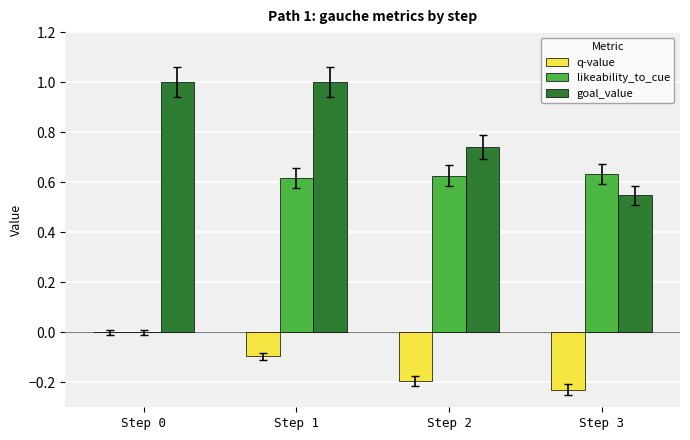

What is the approximate value of goal_value at Step 1?

1.0